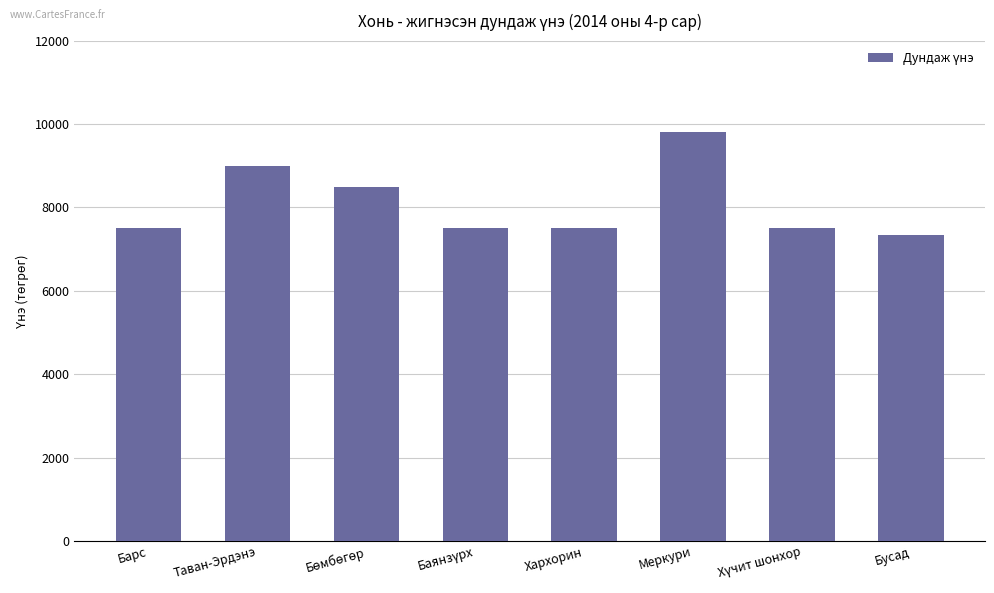

Approximately how many times larger is the value at Хархорин compared to Барс?

1.0